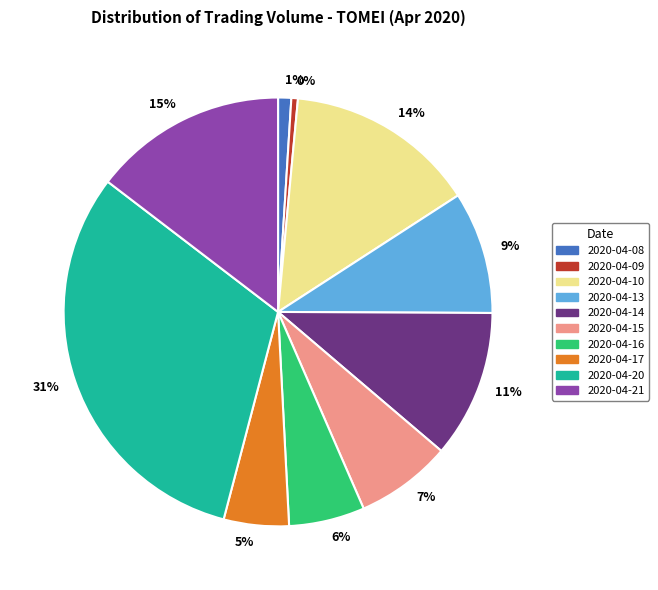

Which has a higher value, 2020-04-15 or 2020-04-09?

2020-04-15